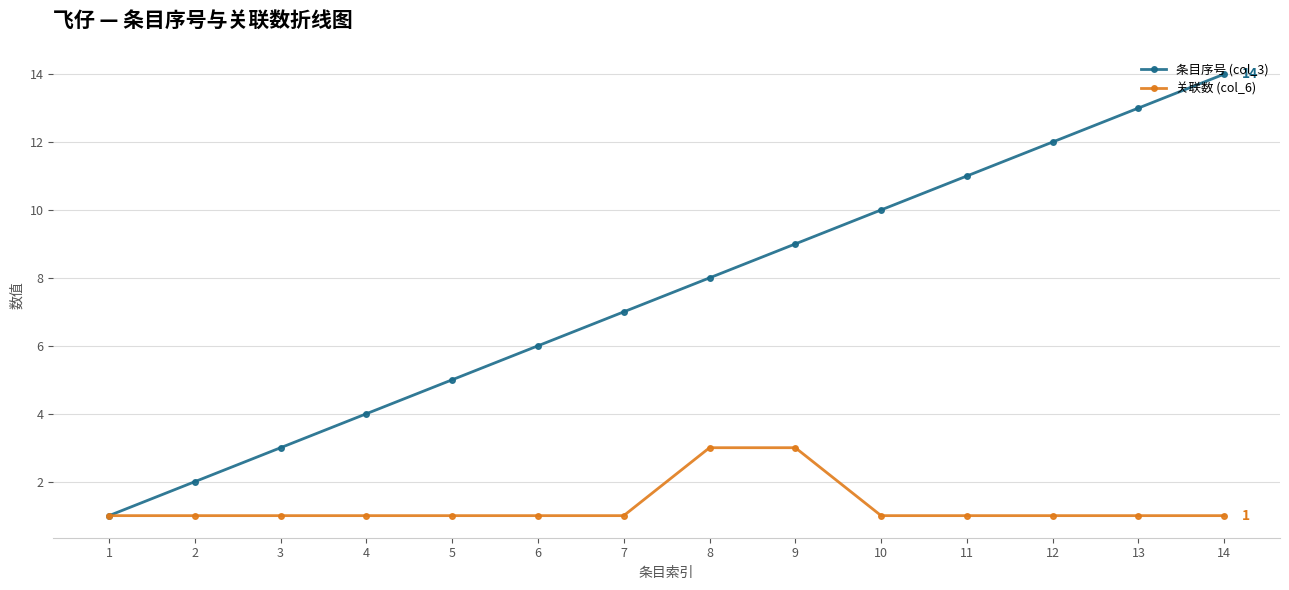

What is the greatest value displayed?

14